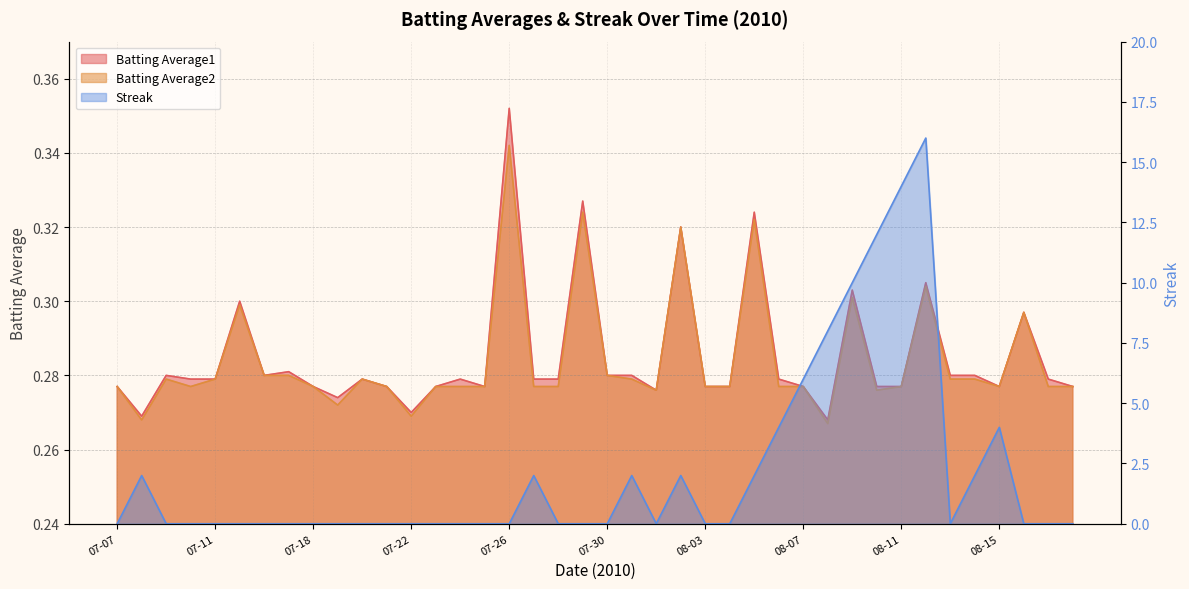

True or false: Batting Average2 has a value of 0.4 at 07-22.

False